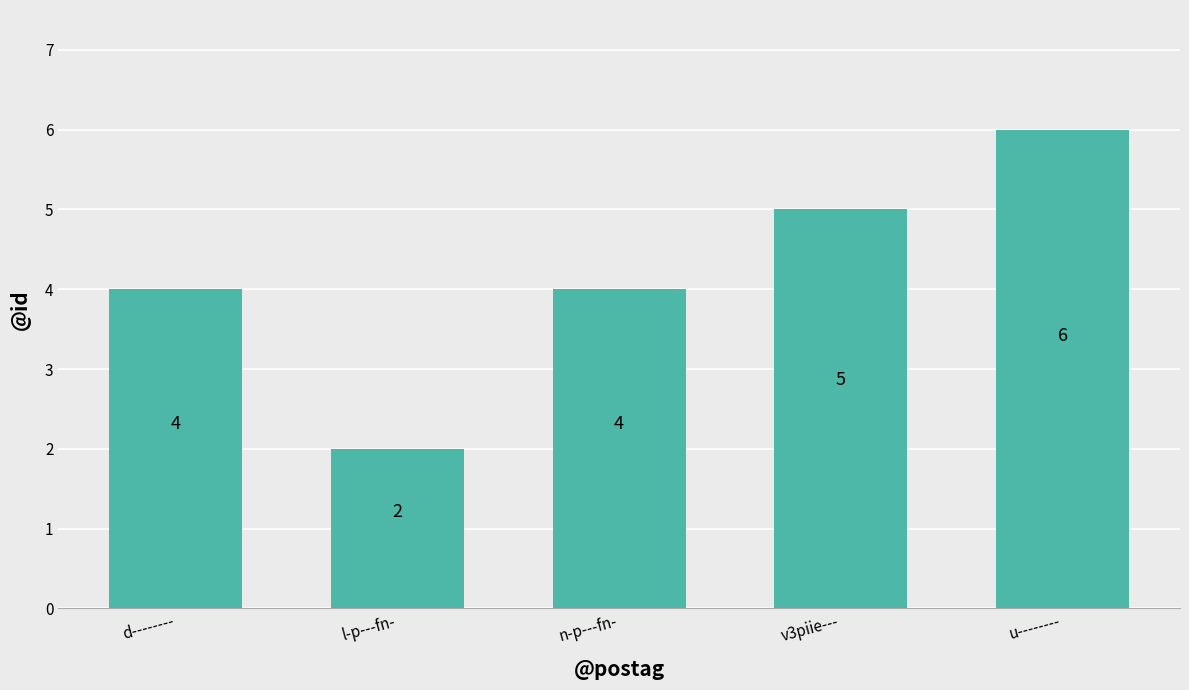

What is the sum of the values at n-p---fn- and l-p---fn-?

6